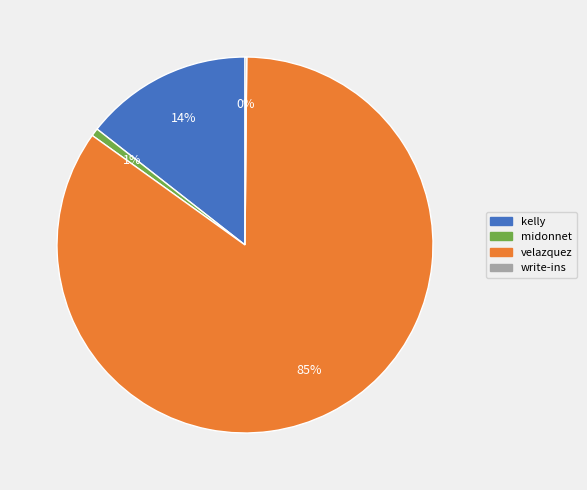

To the nearest percent, what is the average slice percentage?

25%